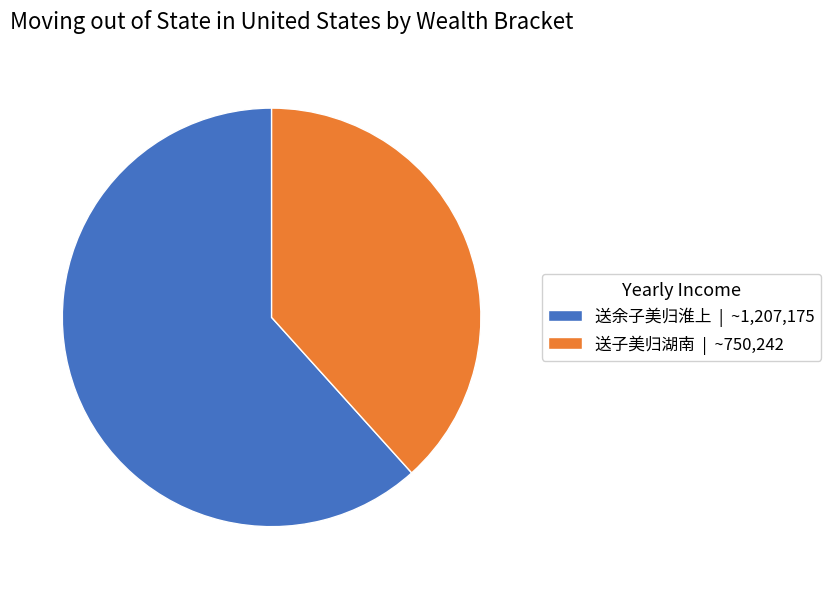

Do 送余子美归淮上 | ~1,207,175 and 送子美归湖南 | ~750,242 together represent more than half of the pie?

Yes